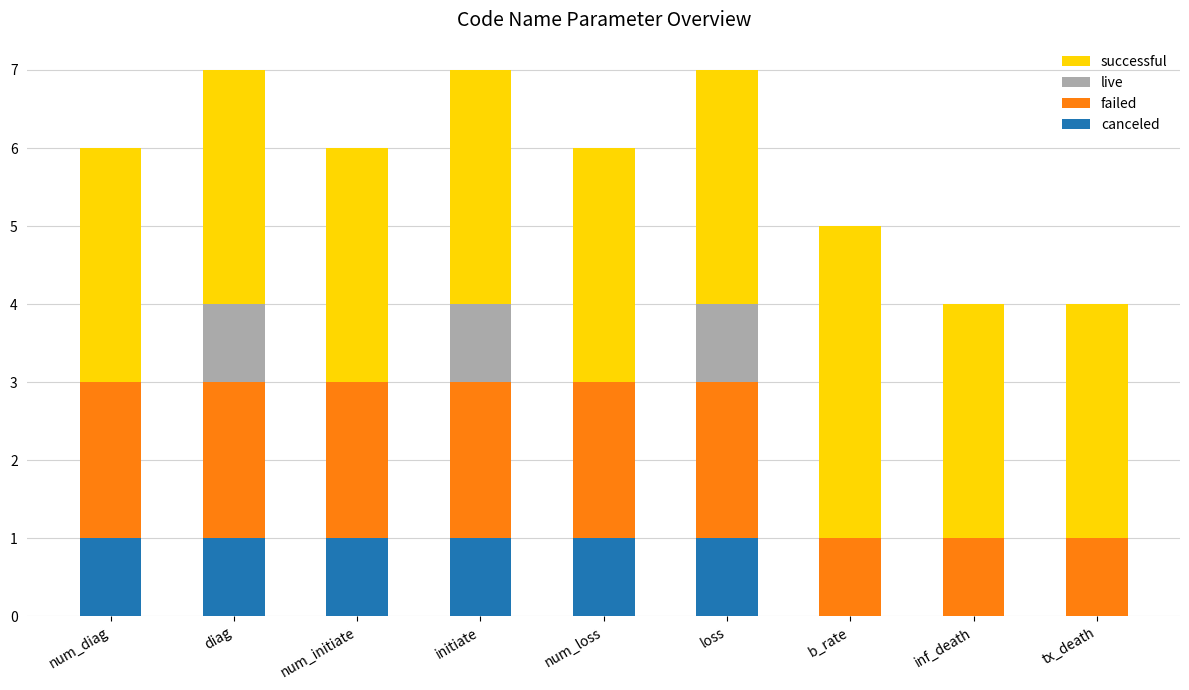

What is the sum of all canceled values?

6